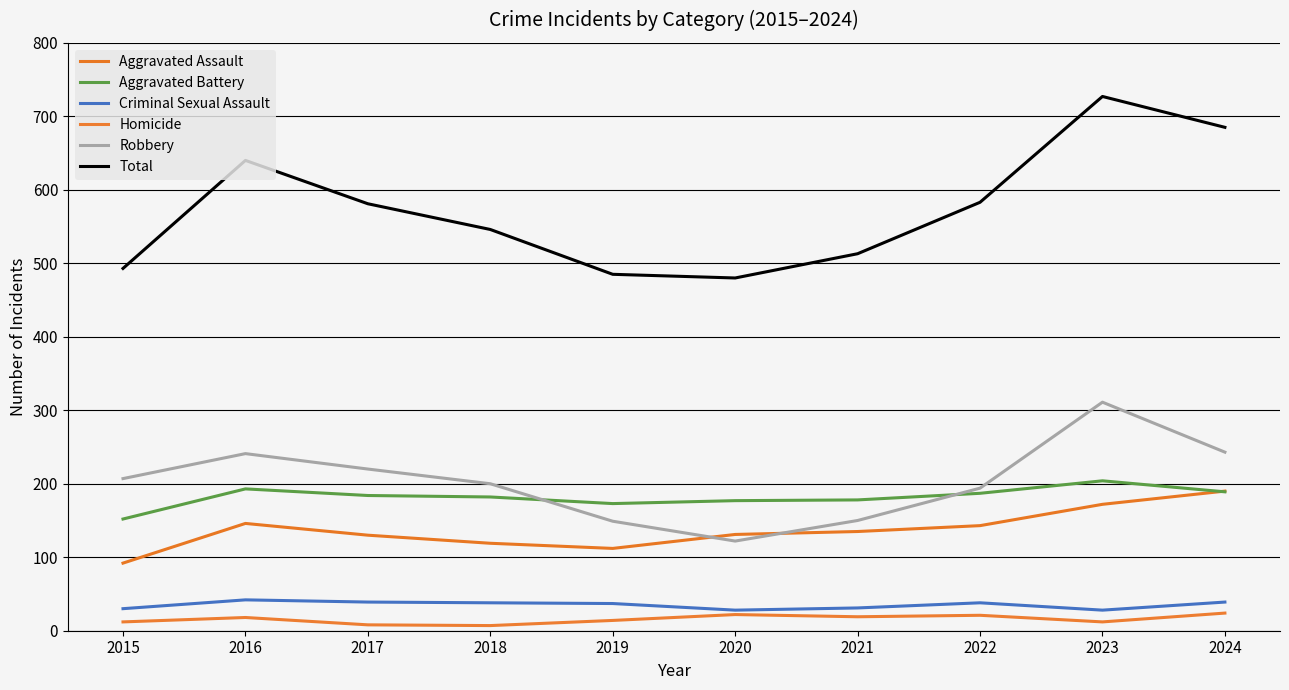

Where is the first local maximum for Total?

2016